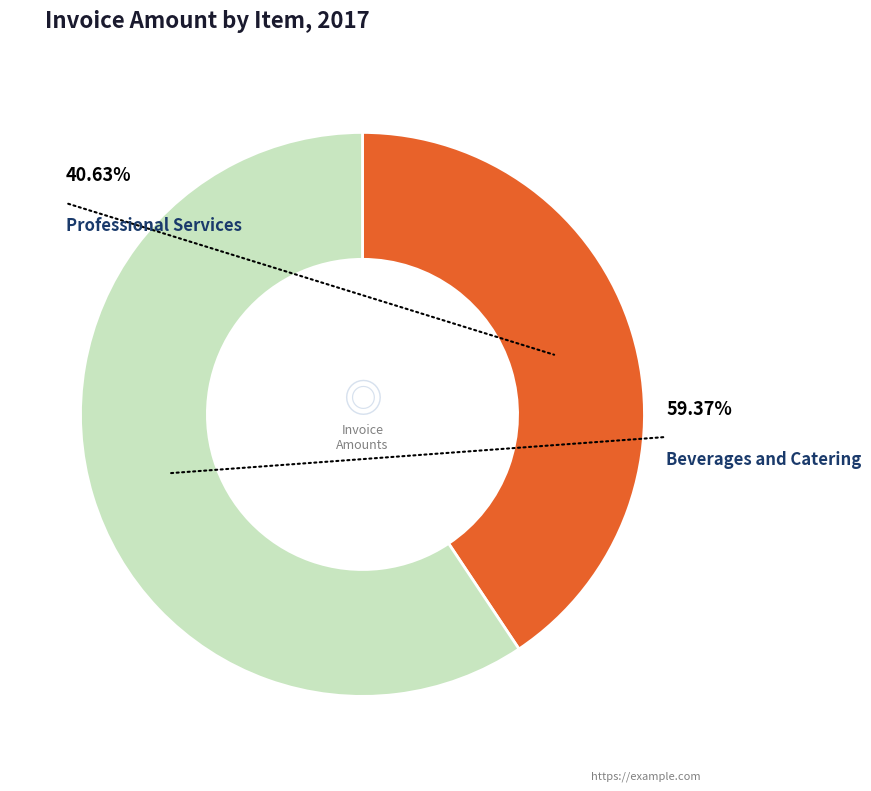

Rank the categories by value from lowest to highest.

Professional Services, Beverages and Catering